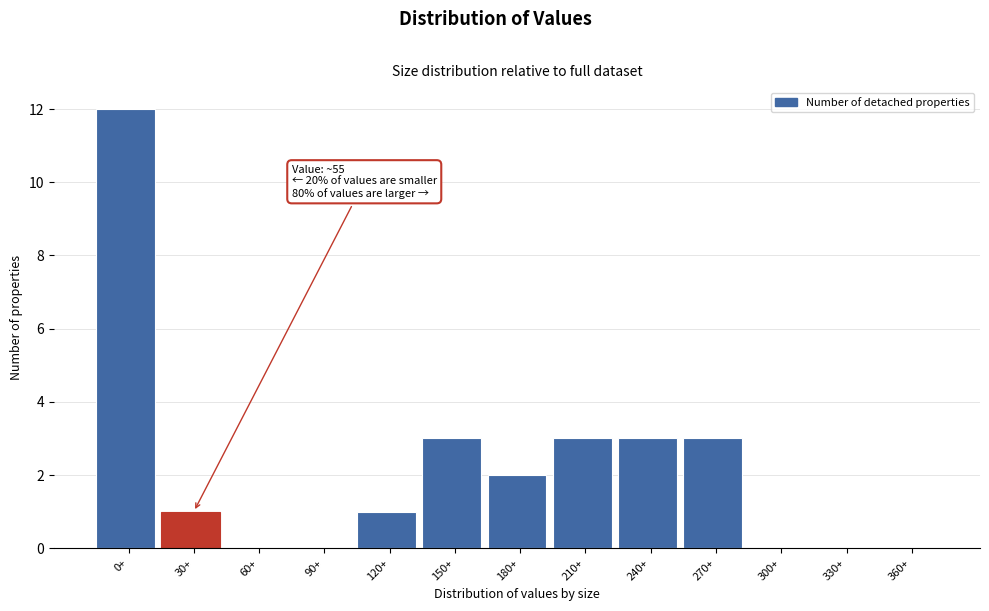

Reading left to right, extract all data points from this chart.

0+=12	30+=1	60+=0	90+=0	120+=1	150+=3	180+=2	210+=3	240+=3	270+=3	300+=0	330+=0	360+=0